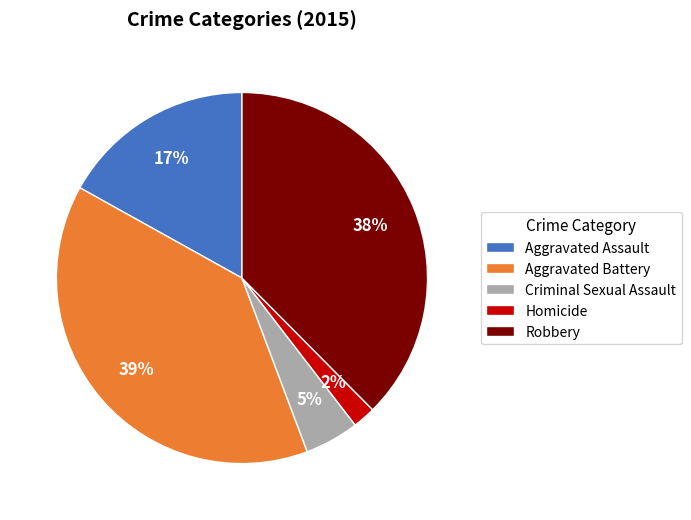

True or false: Aggravated Battery accounts for 51% of the total.

False